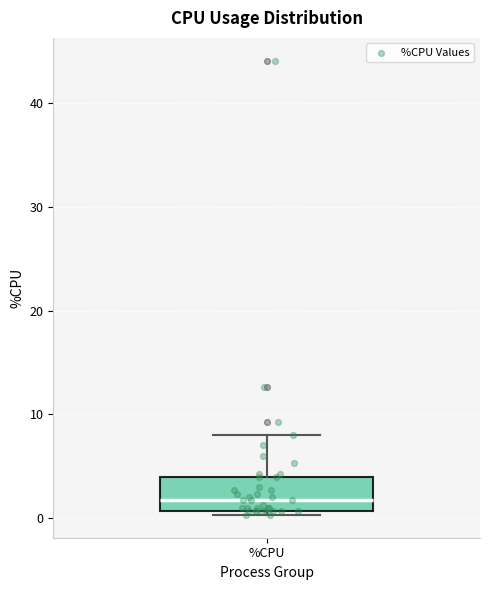

Where is the lower edge of the box for %CPU on the y-axis? The values are not printed on the chart, so give them approximately, as read against the axis.

1